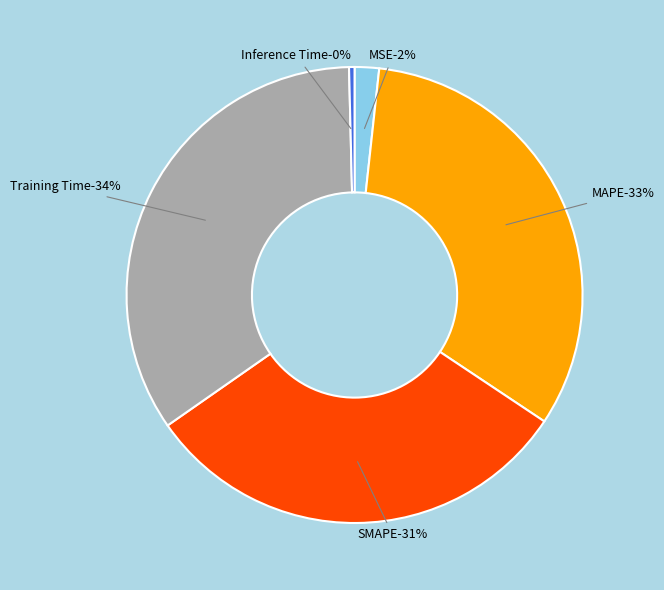

To the nearest percent, what is the difference between the Inference Time and SMAPE slice percentages?

31%